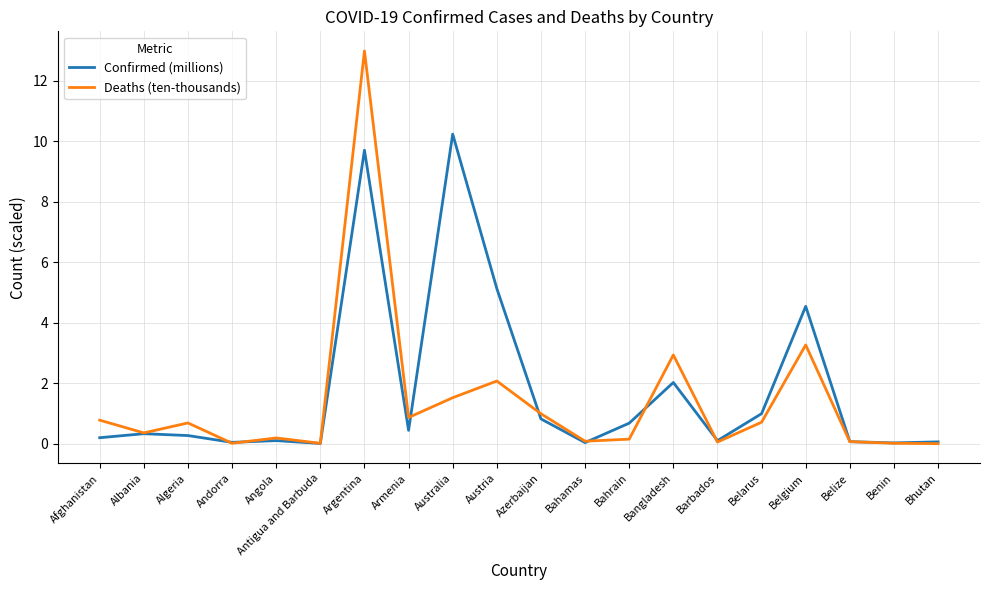

What is the difference between the Deaths (ten-thousands) values at Afghanistan and Bahrain?

0.6